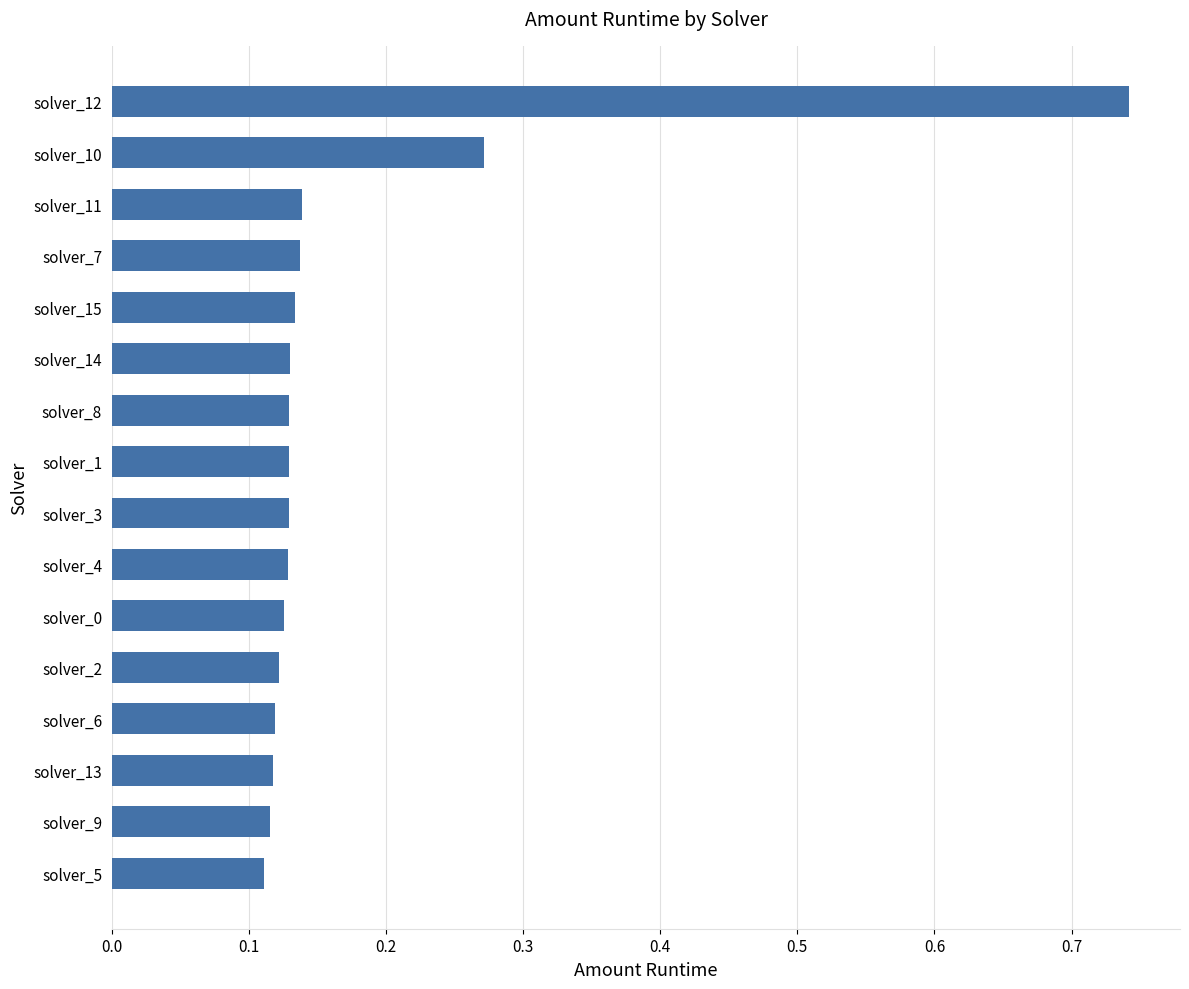

What is the label of the 5th bar from the bottom?

solver_2